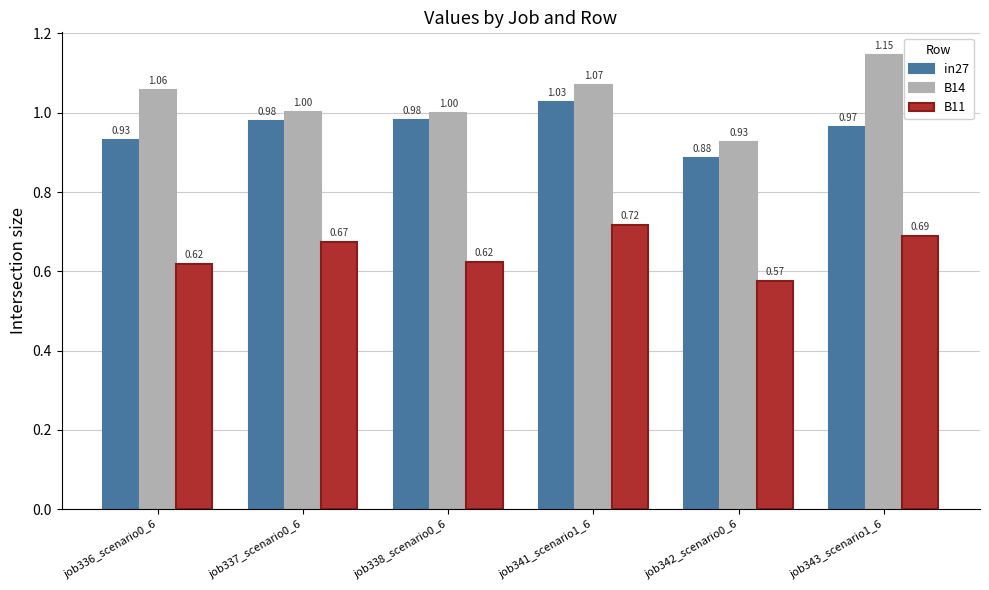

At which category does the chart reach its minimum across all series?

job342_scenario0_6